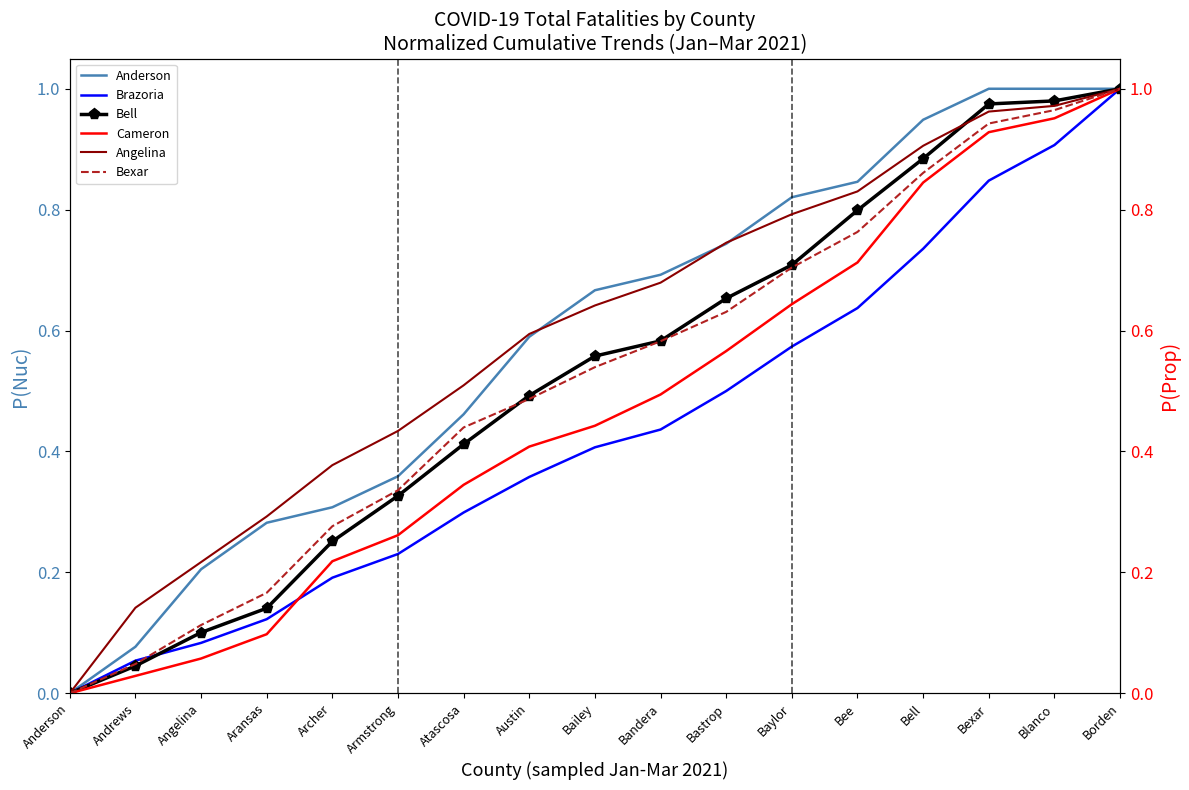

What is the sum of the Bell values at Bell and Archer?

1.1